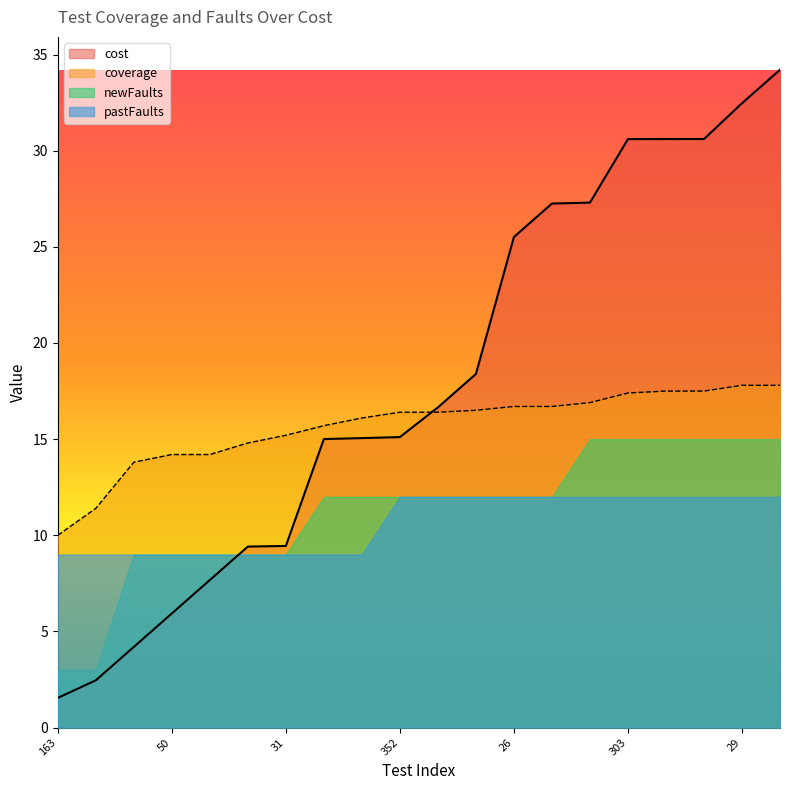

Rank the series by their maximum value, from lowest to highest.

pastFaults, newFaults, coverage, cost